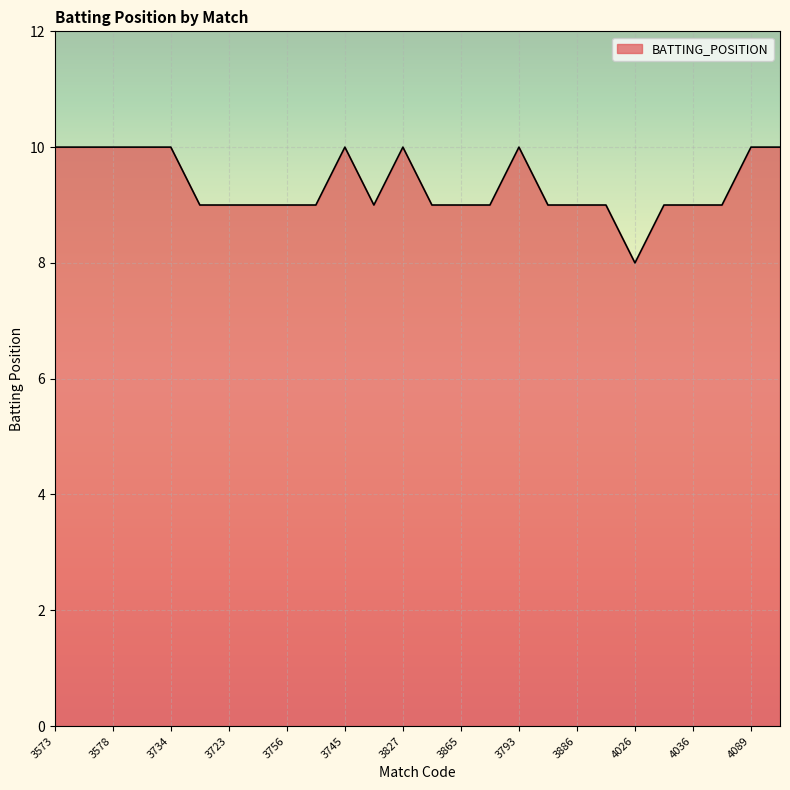

What is the minimum value shown in the chart?

8